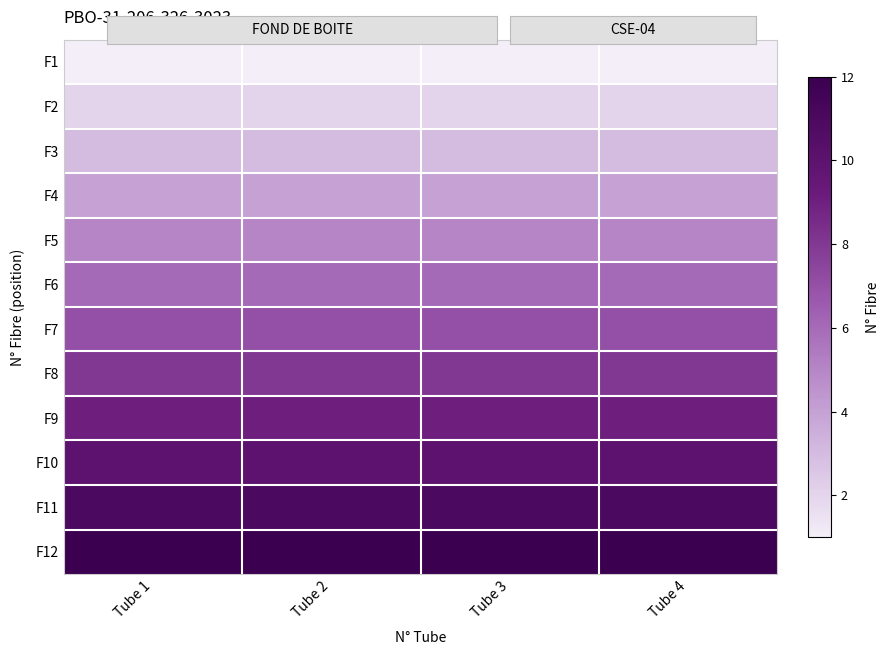

Which series has the largest total across all categories?

F12